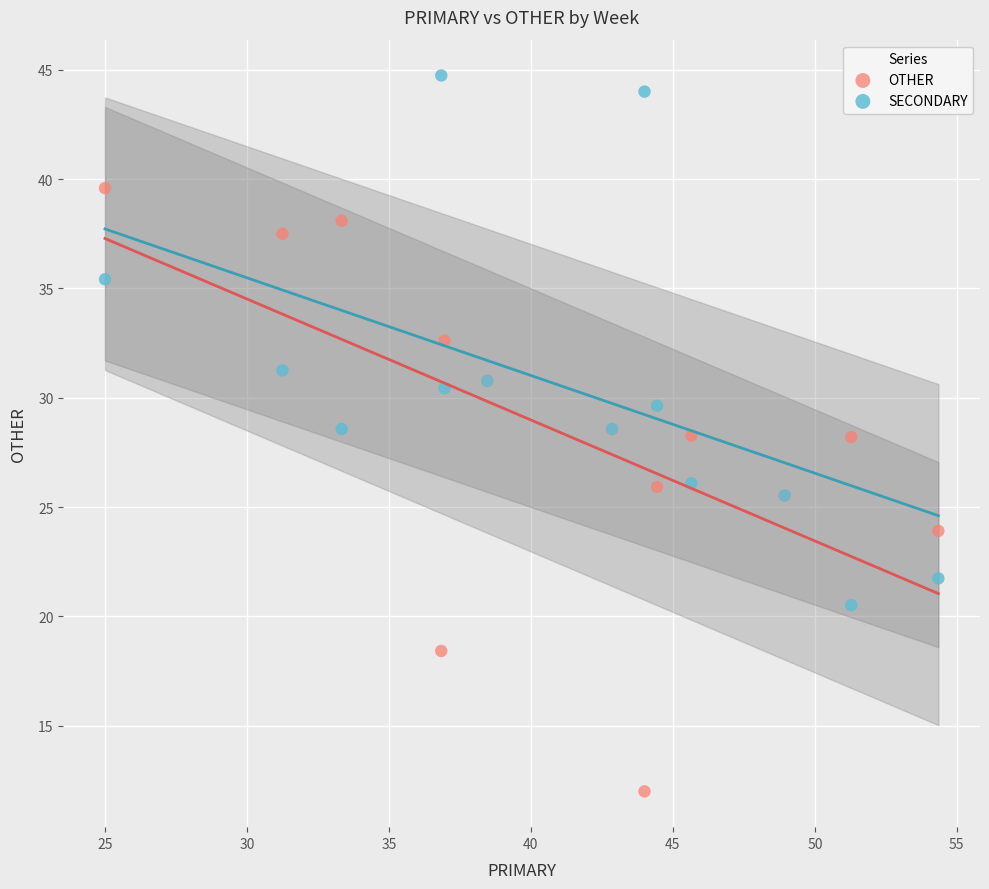

Which series contains the lowest Y value?

OTHER